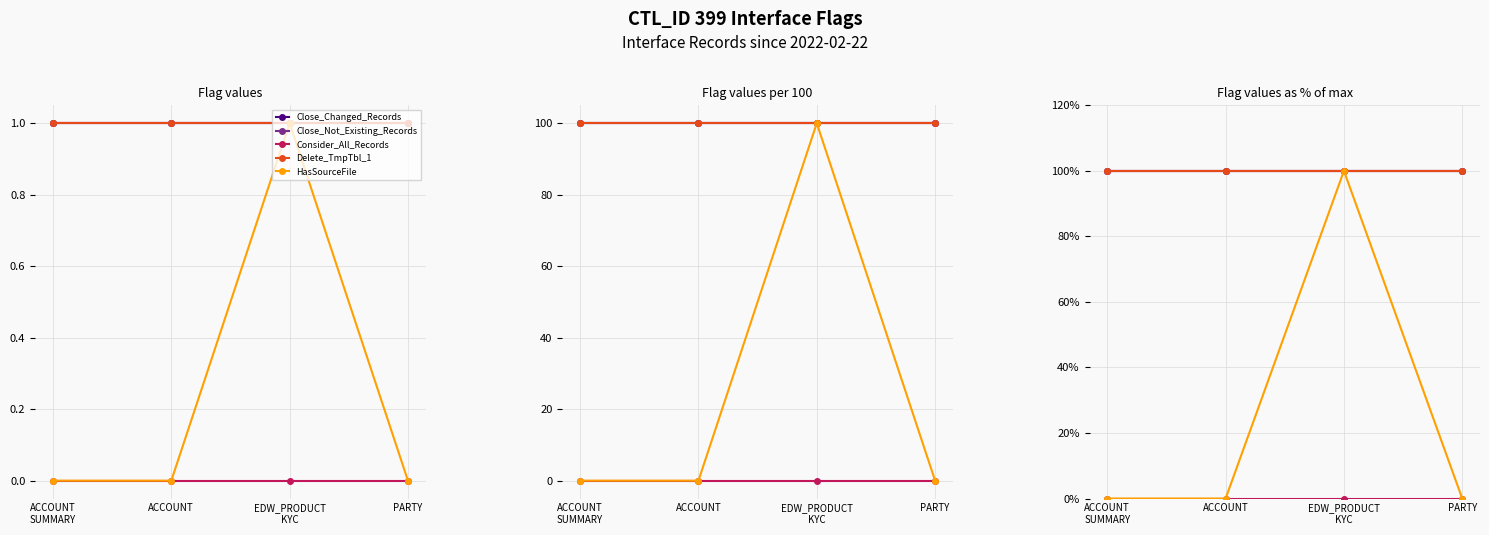

Which label corresponds to the smallest value in the chart?

ACCOUNT
SUMMARY